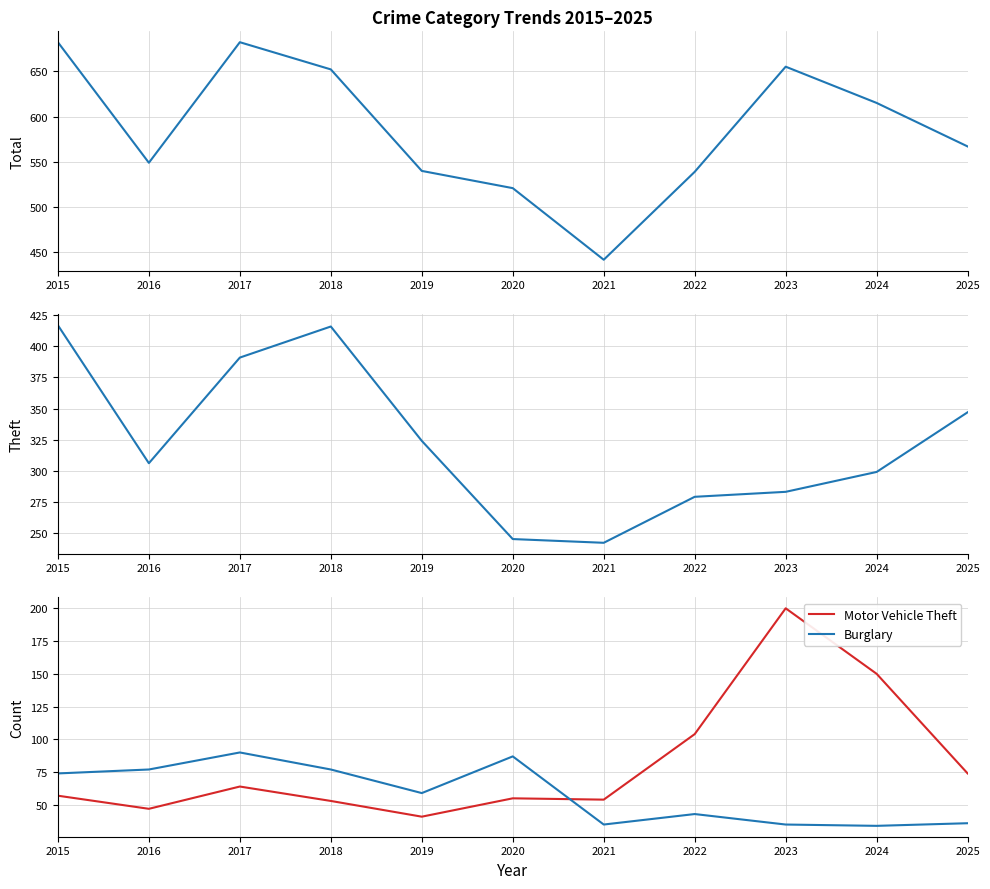

What is the difference between the maximum and minimum values in the Total series?

240